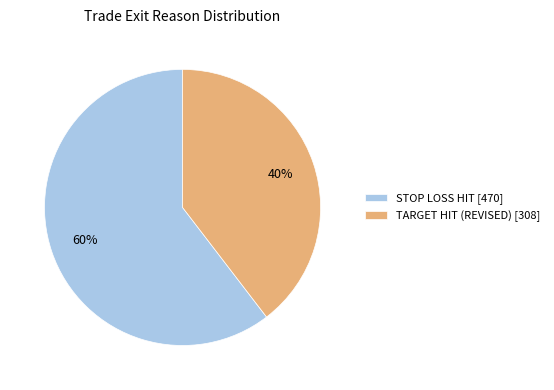

The STOP LOSS HIT [470] slice represents 54% of the pie. True or false?

False